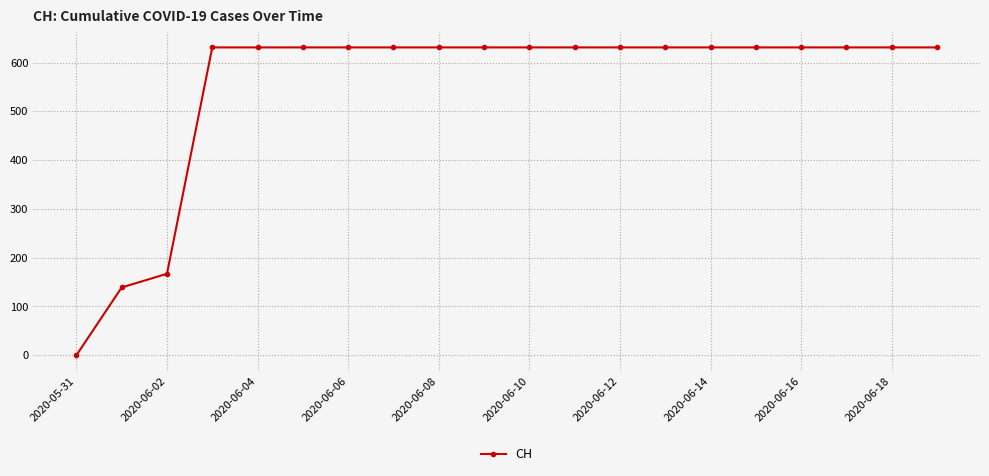

How many categories are shown in the chart?

20